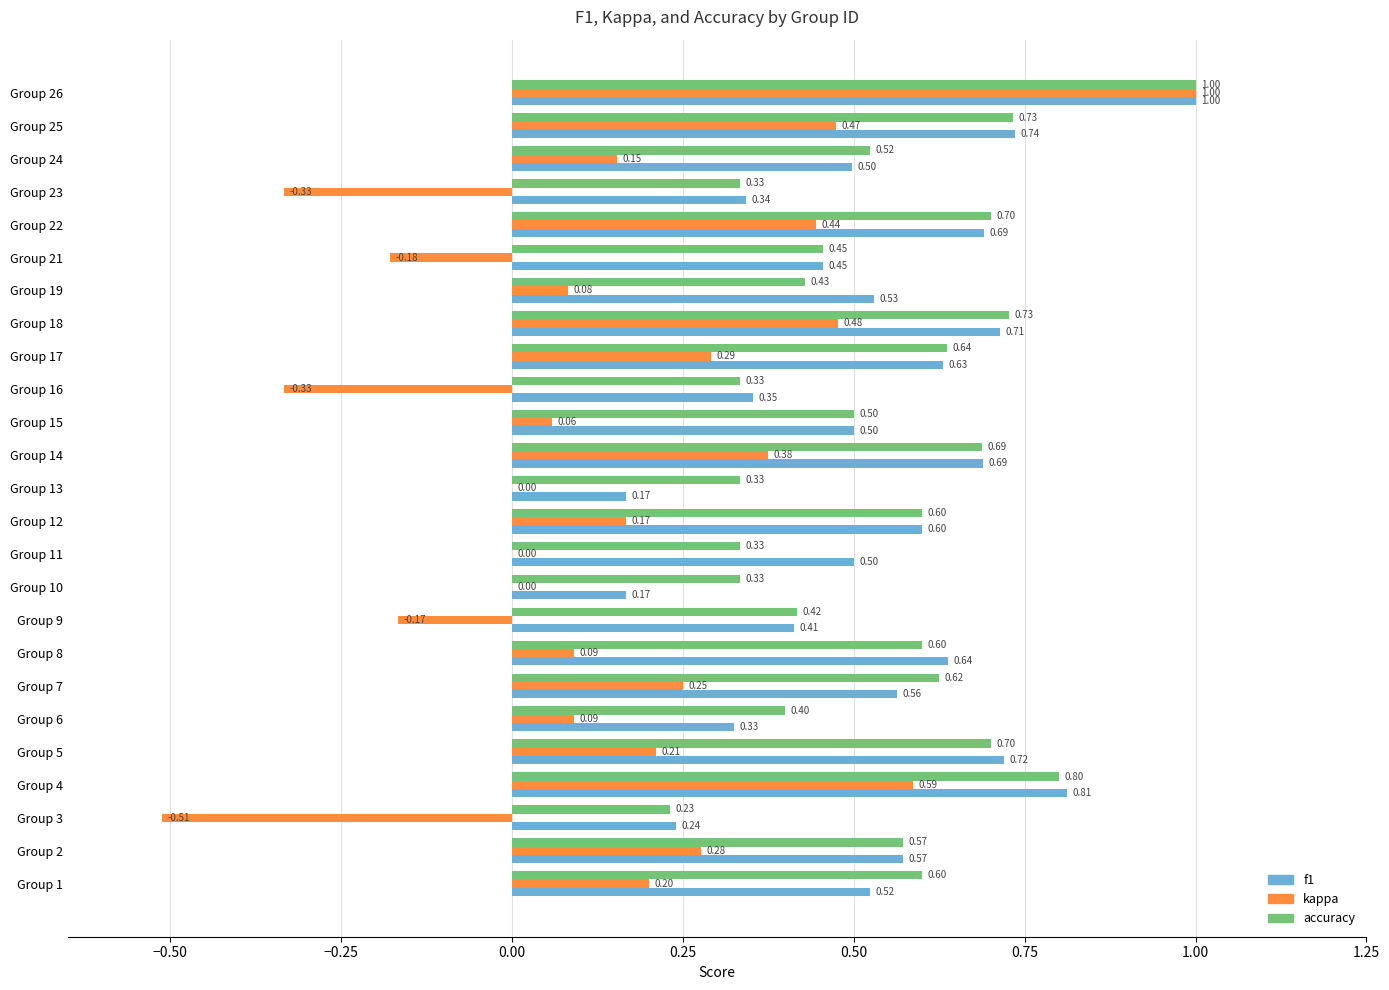

What is the sum of the f1 values at Group 23 and Group 19?

0.9